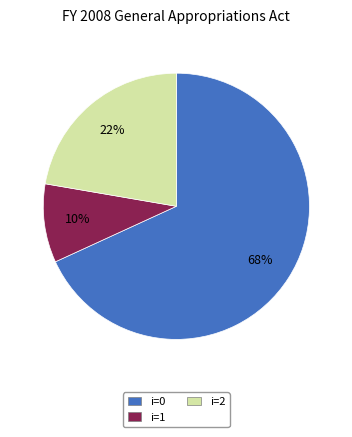

Combined, do i=1 and i=0 account for over 50%?

Yes